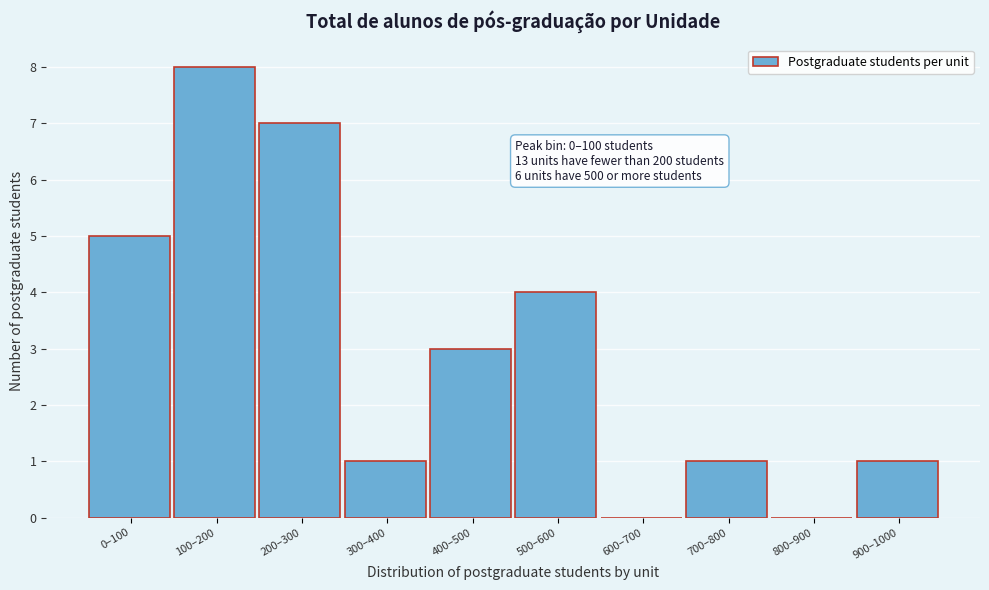

Reading left to right, extract all data points from this chart.

0–100=5	100–200=8	200–300=7	300–400=1	400–500=3	500–600=4	600–700=0	700–800=1	800–900=0	900–1000=1